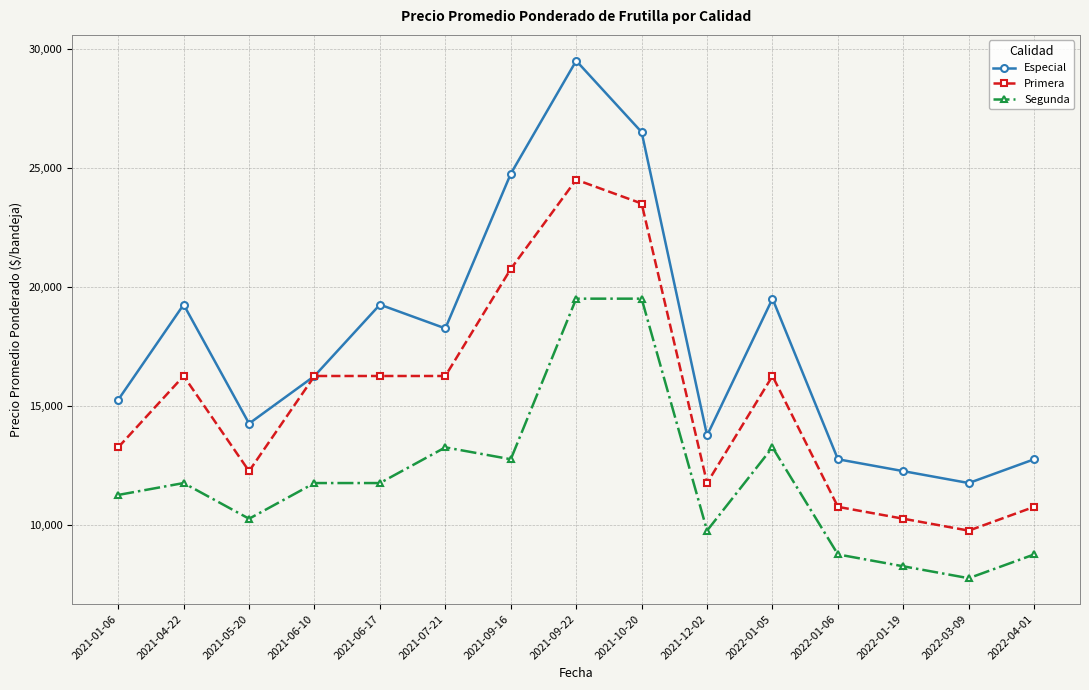

Is the value of Primera at 2021-01-06 greater than the value of Segunda at 2022-01-06?

Yes